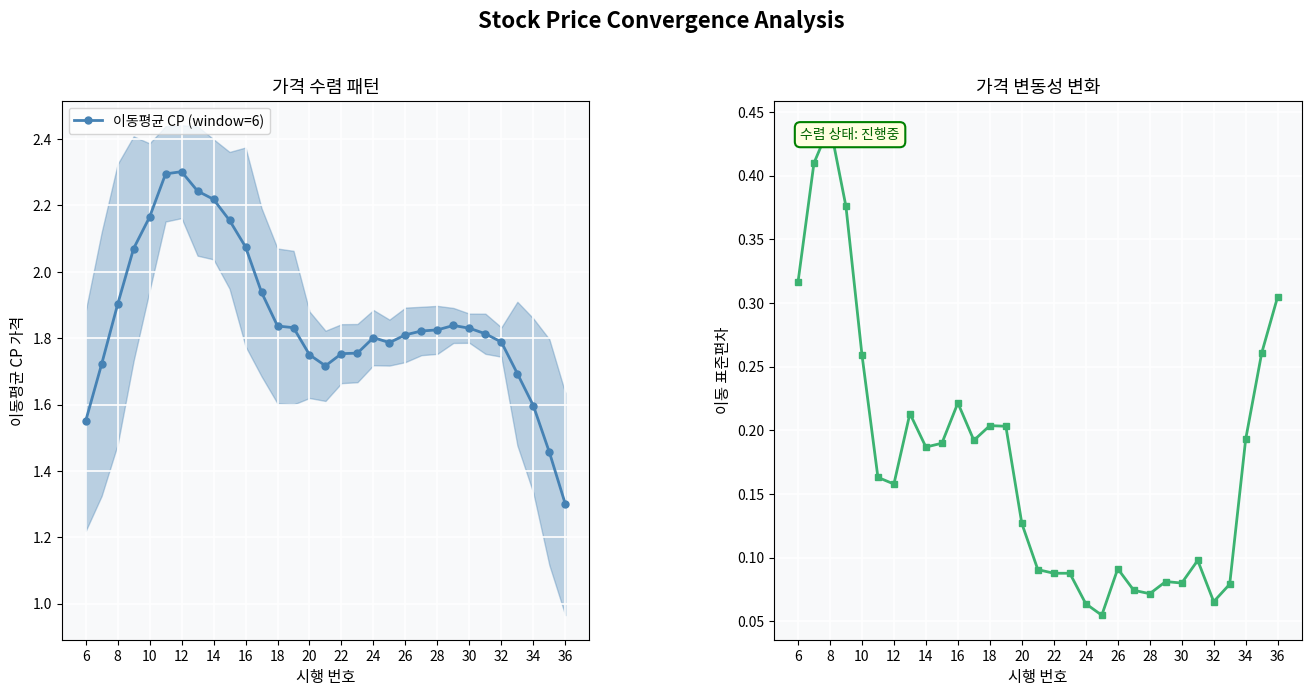

Which series has the widest spread of values?

이동평균 CP (window=6)